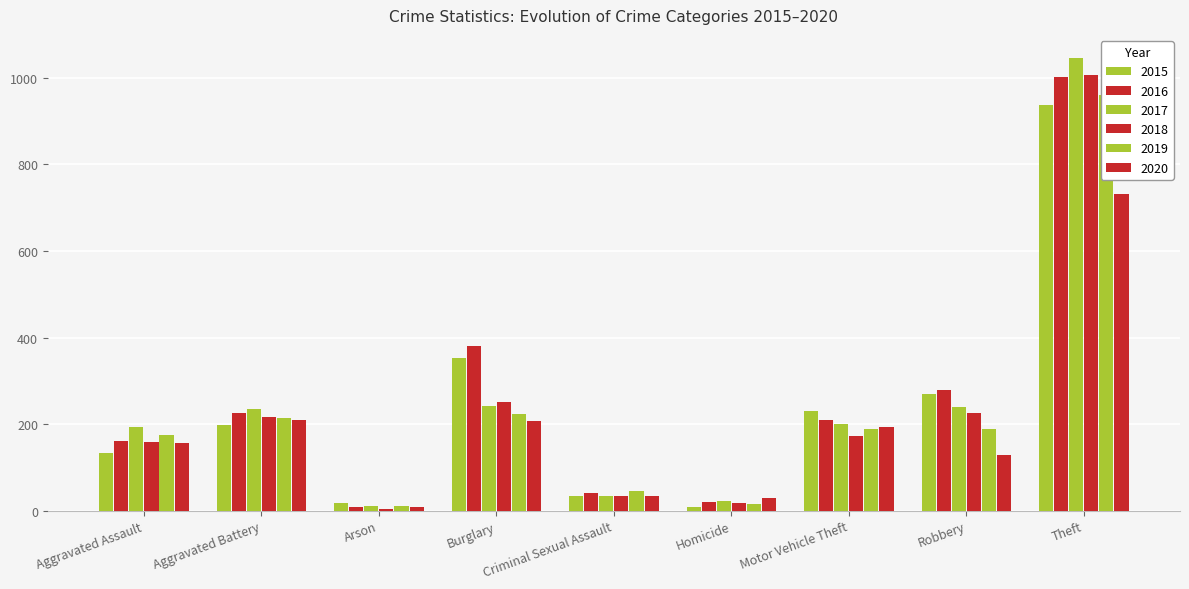

Is it true that 2019 equals 224 at Burglary?

True